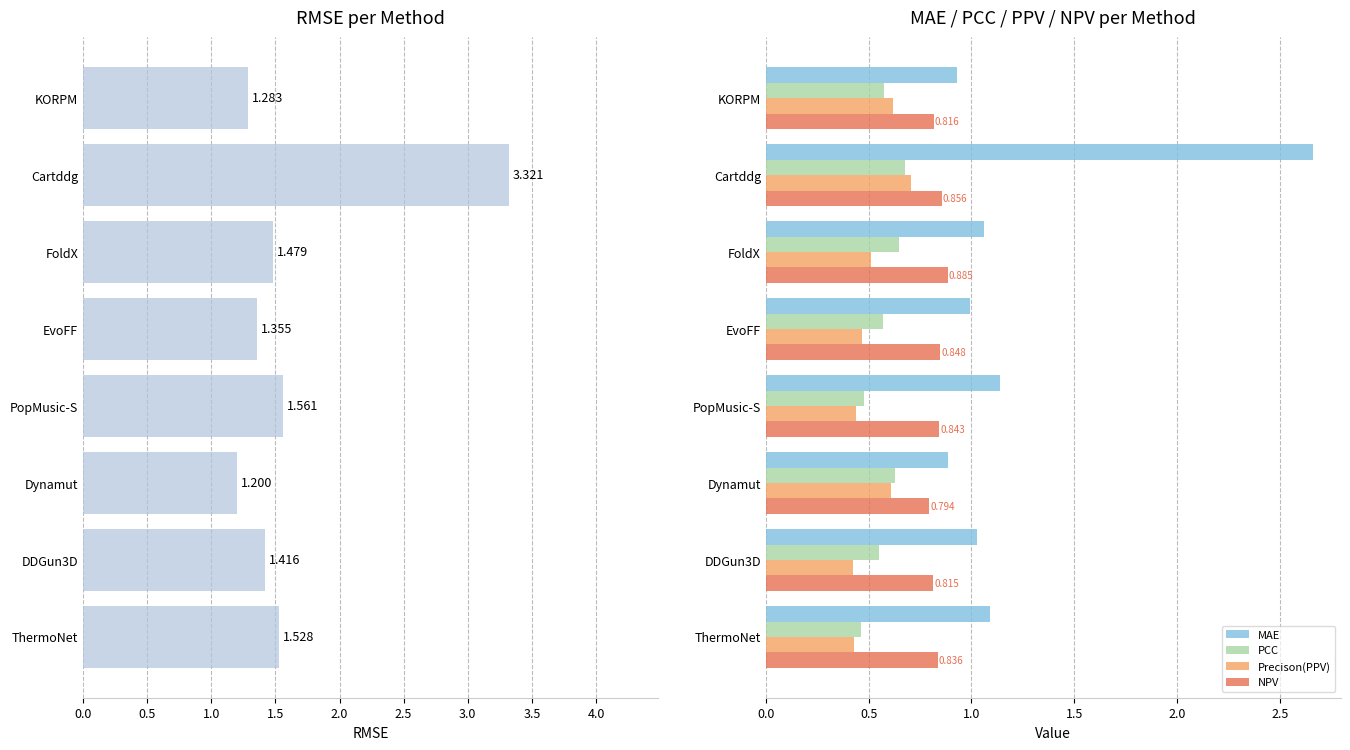

Is the value of Precison(PPV) at KORPM greater than the value of MAE at ThermoNet?

No